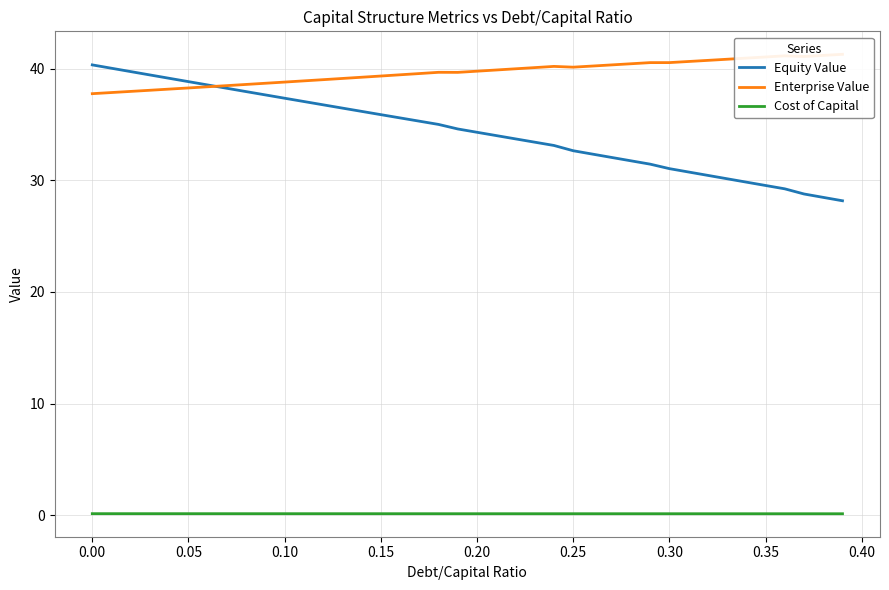

True or false: Enterprise Value and Cost of Capital cross at least once.

False